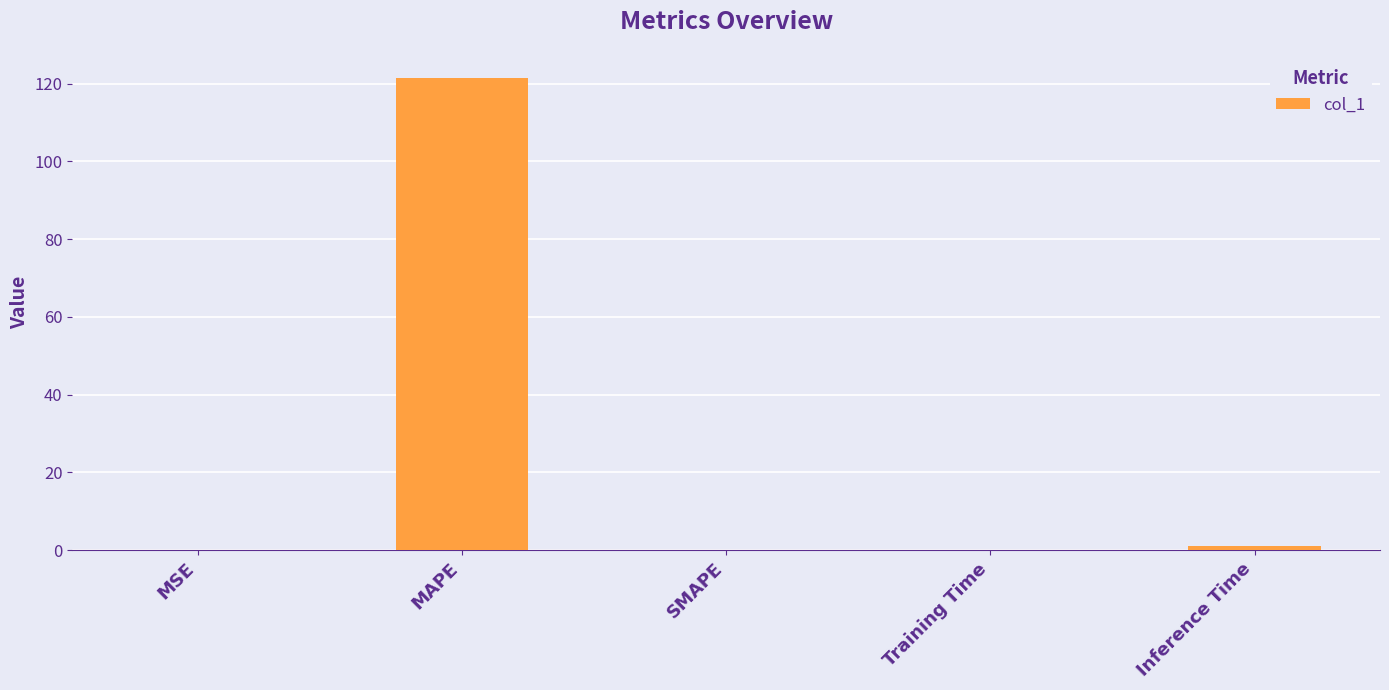

What is the maximum value shown in the chart?

121.5